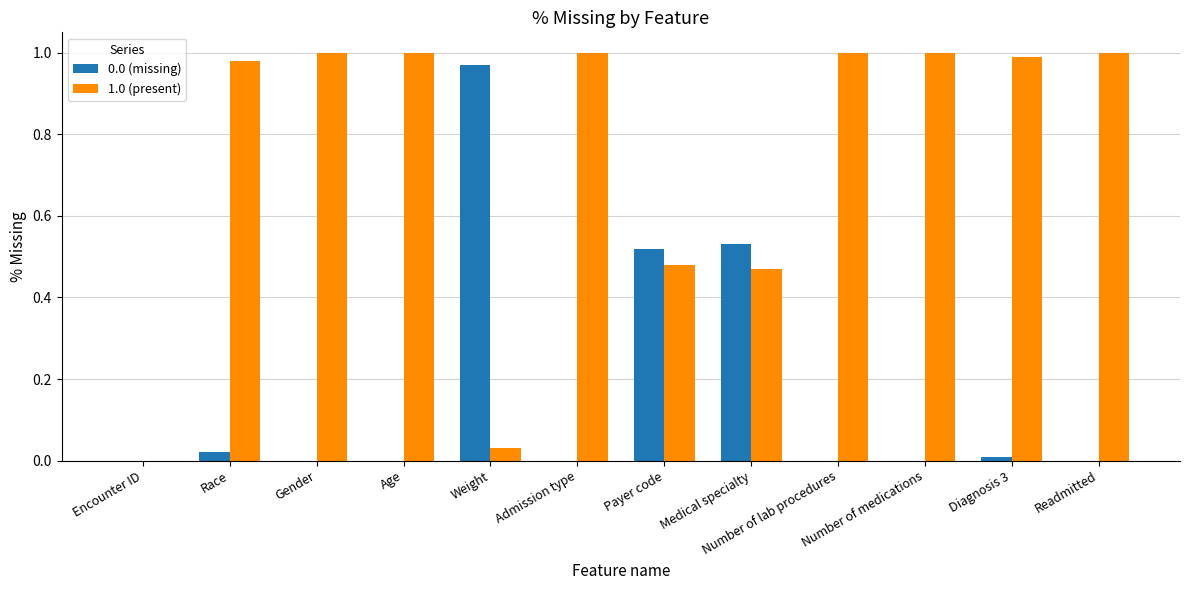

Is it true that 0.0 (missing) equals 0.0 at Diagnosis 3?

True